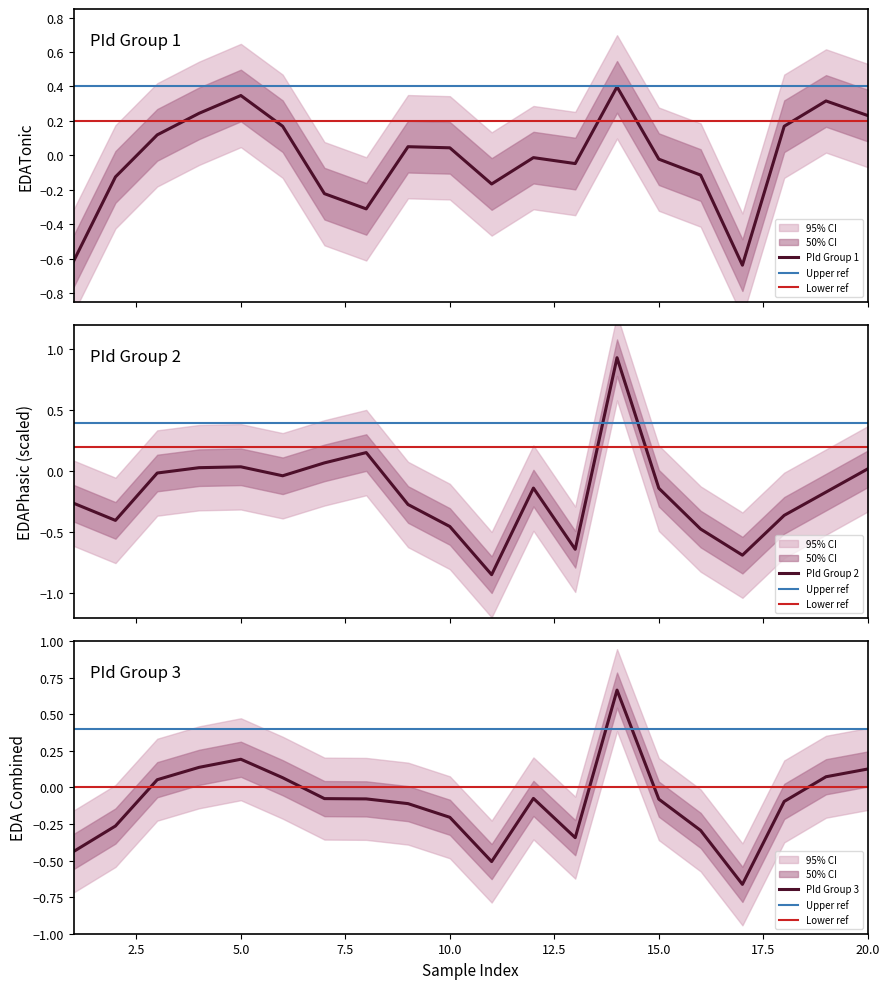

What is the difference between the maximum and minimum values in the EDAPhasic series?

1.8